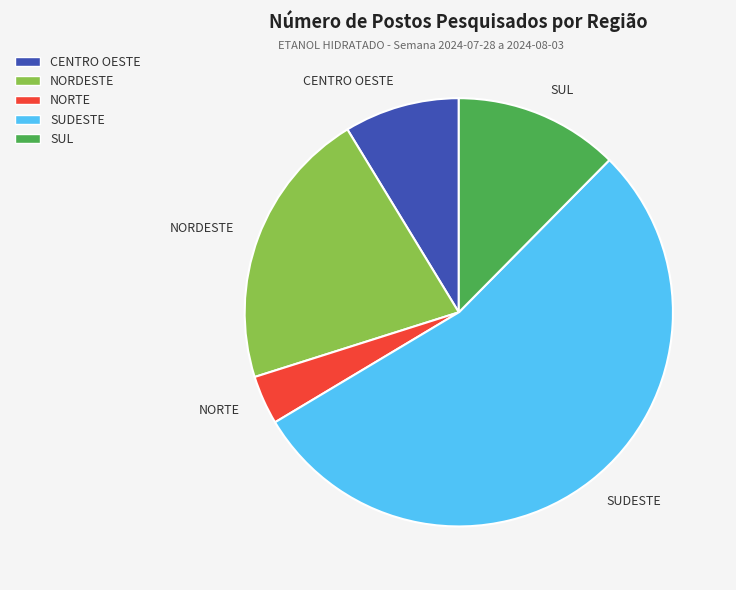

True or false: CENTRO OESTE accounts for 20% of the total.

False